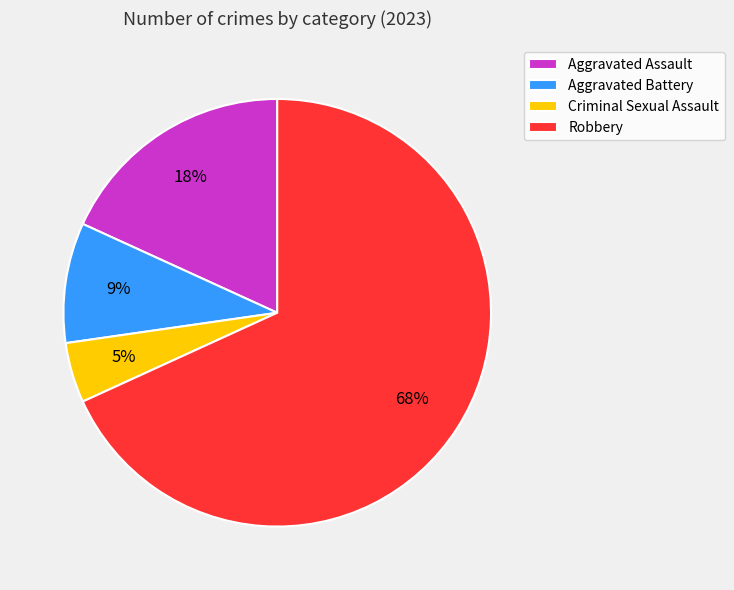

Rank the categories by value from highest to lowest.

Robbery, Aggravated Assault, Aggravated Battery, Criminal Sexual Assault